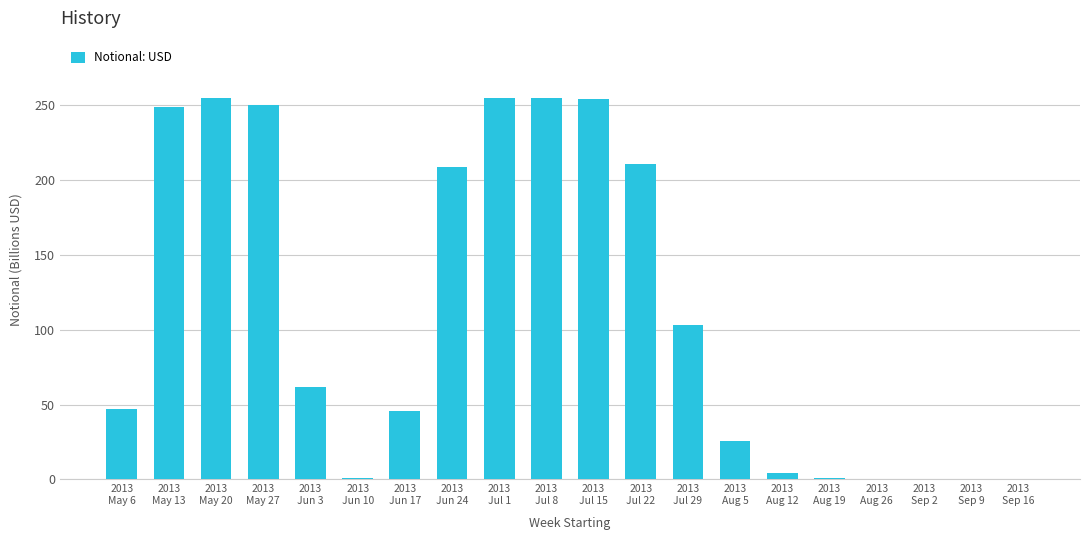

Where does the data first go above 62?

2013
May 13